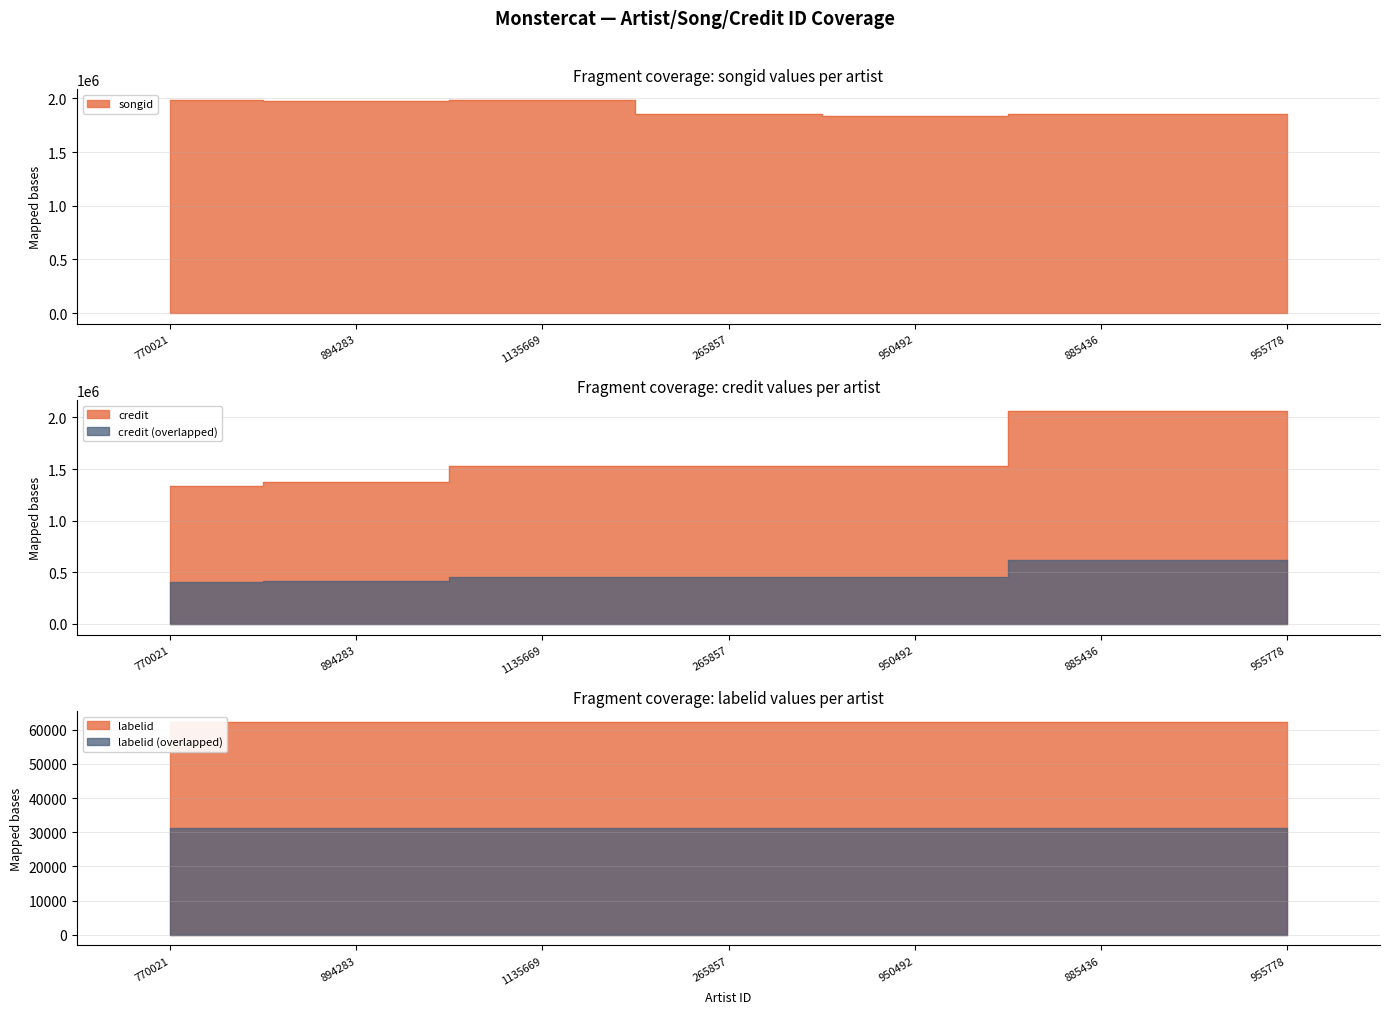

Where is songid nearest to the value 1912506?

885436